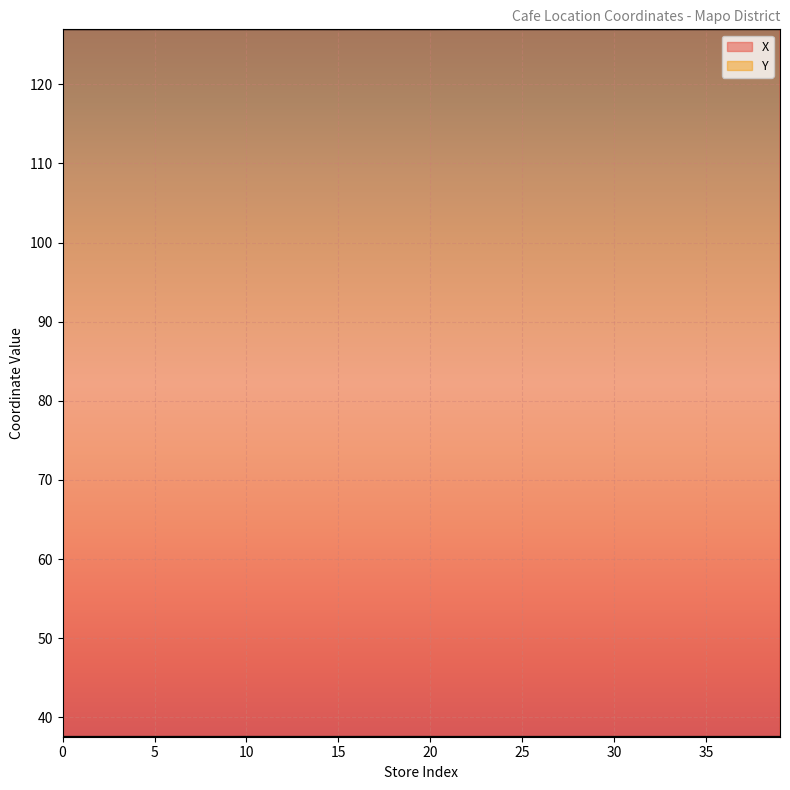

What is the total value across all series at 4?

164.5